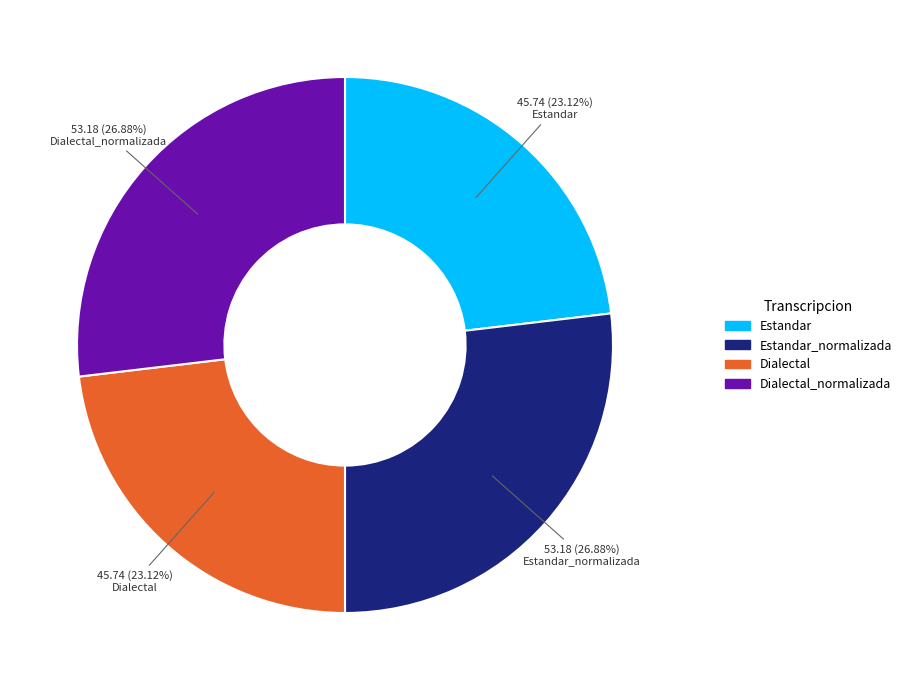

Is there a majority slice in this chart?

No